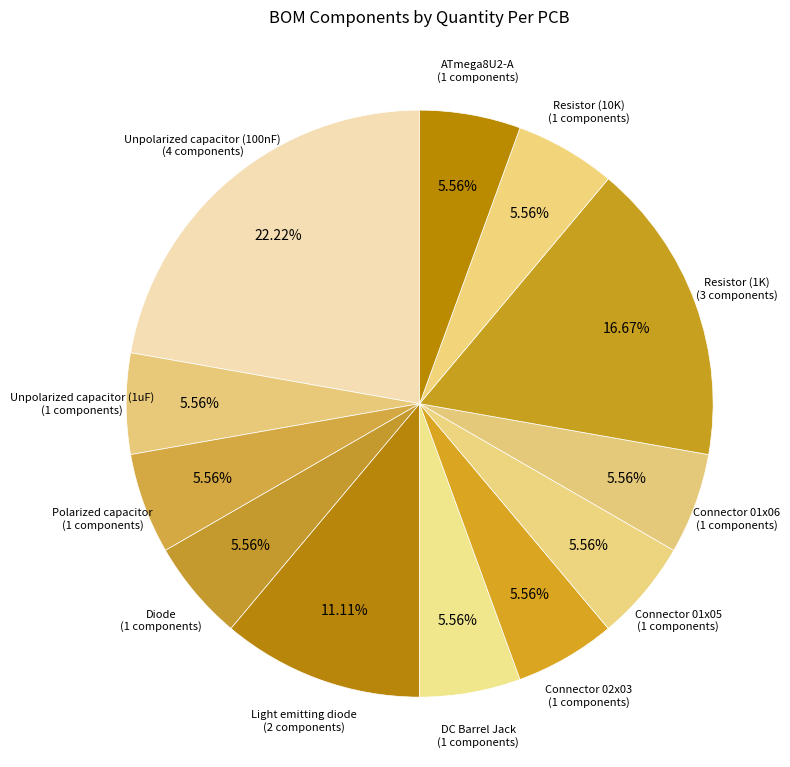

Is the sum of Diode and Connector 01x06 greater than half?

No